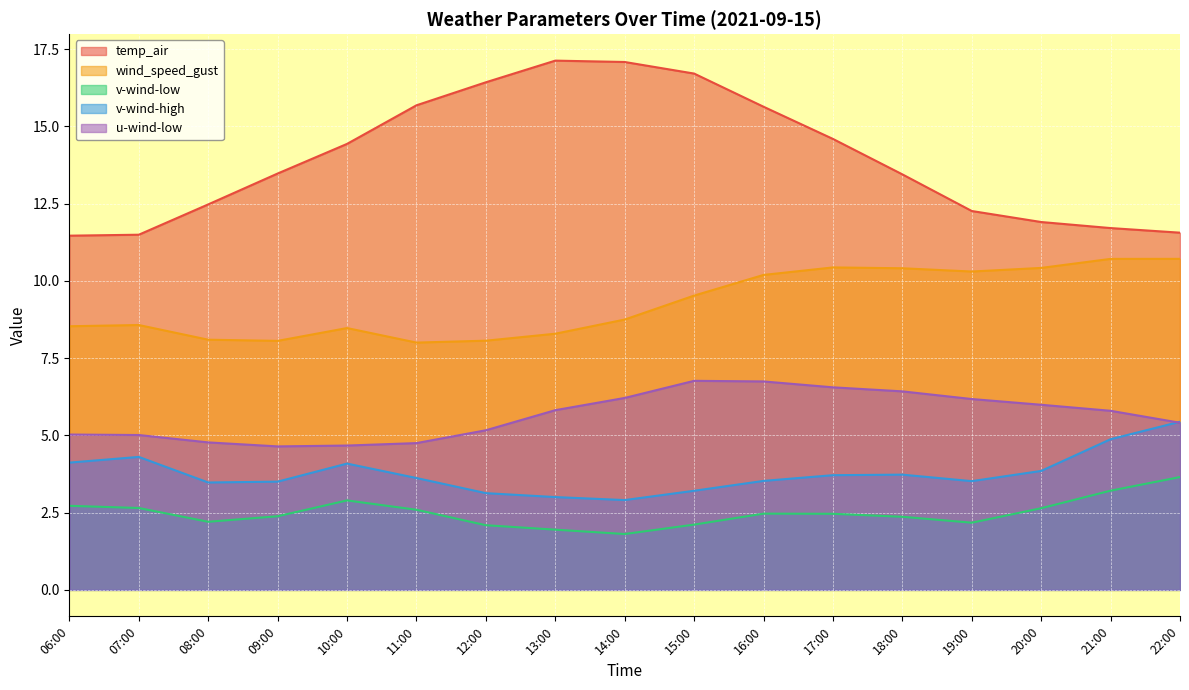

True or false: v-wind-low and wind_speed_gust intersect in this chart.

False